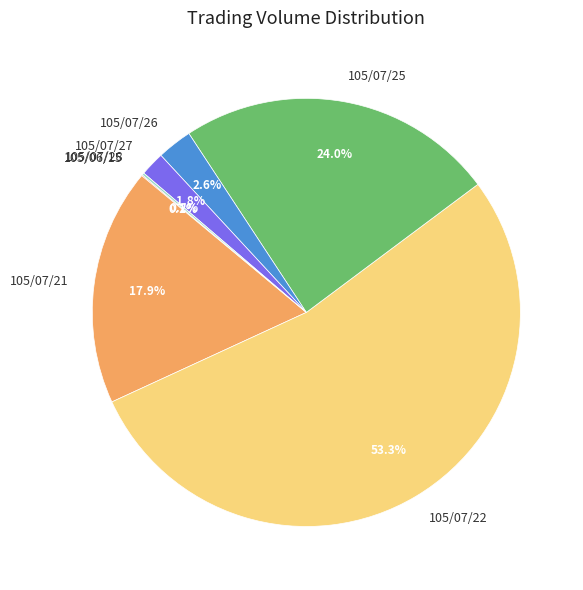

True or false: 105/07/22 accounts for 41% of the total.

False